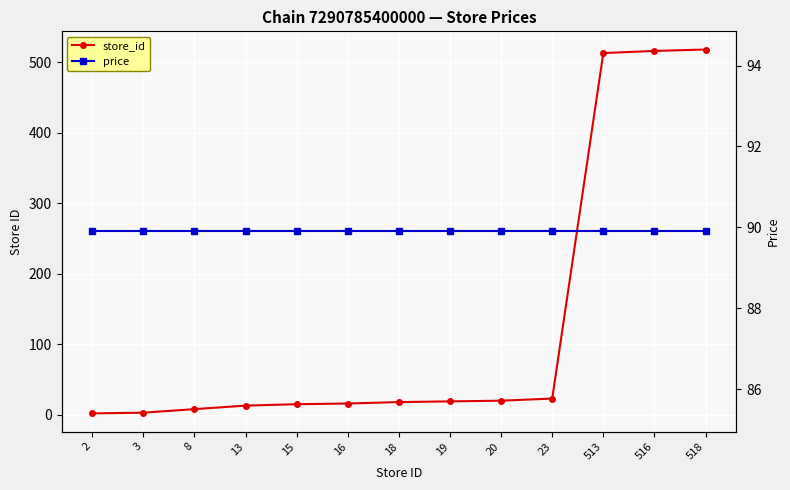

What is the minimum value for store_id?

2.0